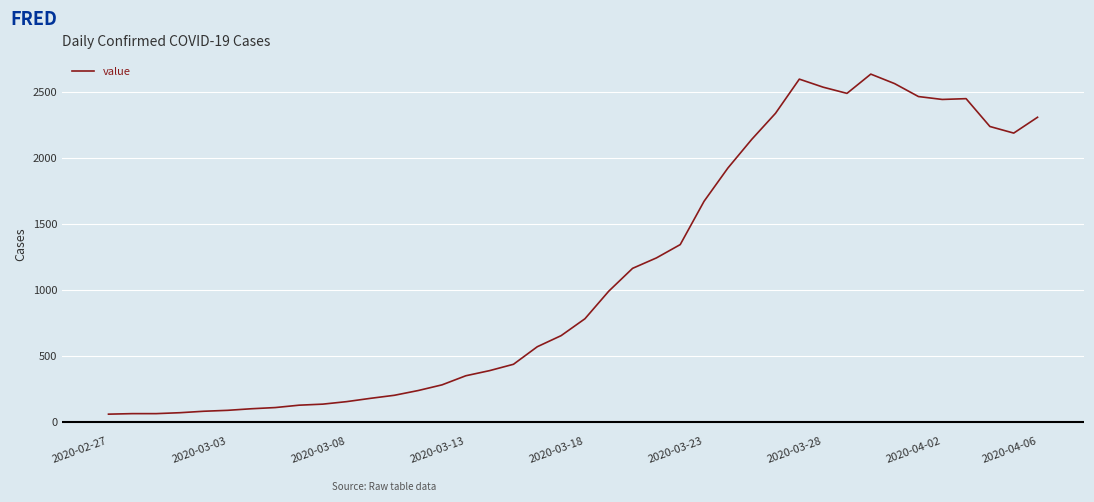

What is the difference between the maximum and minimum values?

2577